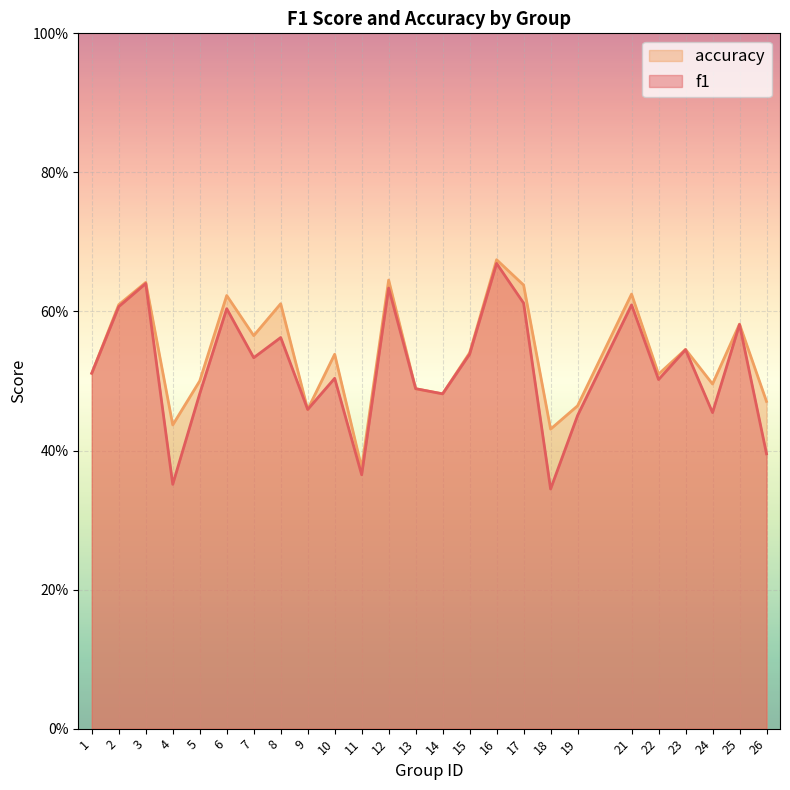

How many accuracy values are between 0 and 1?

25